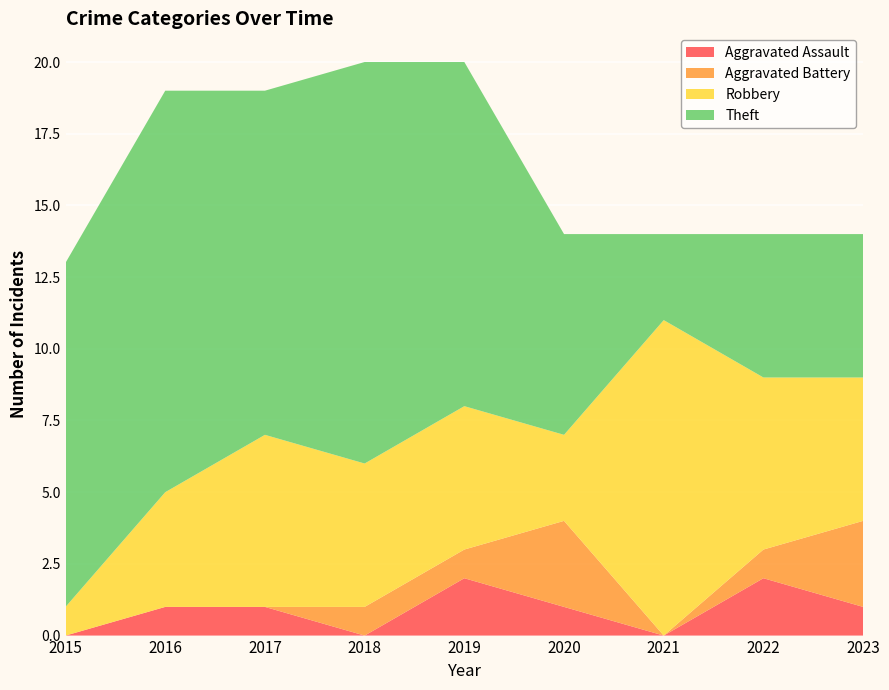

Reading right to left, transcribe all the data shown in this chart.

Aggravated Assault: 2023=1	2022=2	2021=0	2020=1	2019=2	2018=0	2017=1	2016=1	2015=0
Aggravated Battery: 2023=3	2022=1	2021=0	2020=3	2019=1	2018=1	2017=0	2016=0	2015=0
Robbery: 2023=5	2022=6	2021=11	2020=3	2019=5	2018=5	2017=6	2016=4	2015=1
Theft: 2023=5	2022=5	2021=3	2020=7	2019=12	2018=14	2017=12	2016=14	2015=12